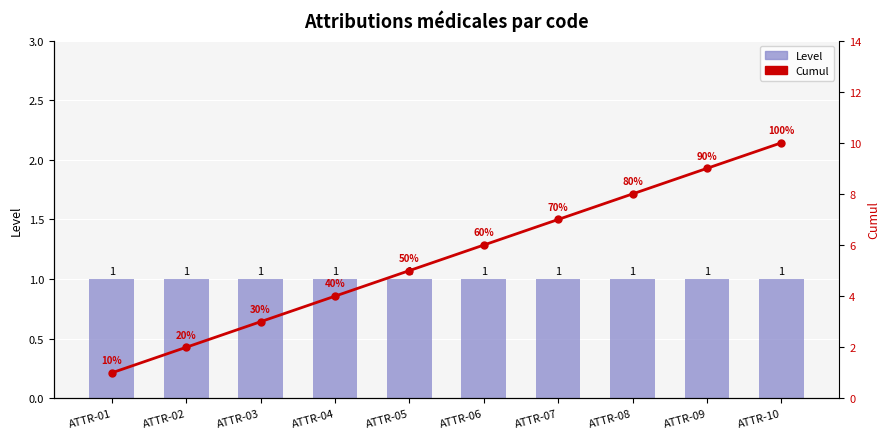

What is the value of the Level bar at the 9th from the left?

1